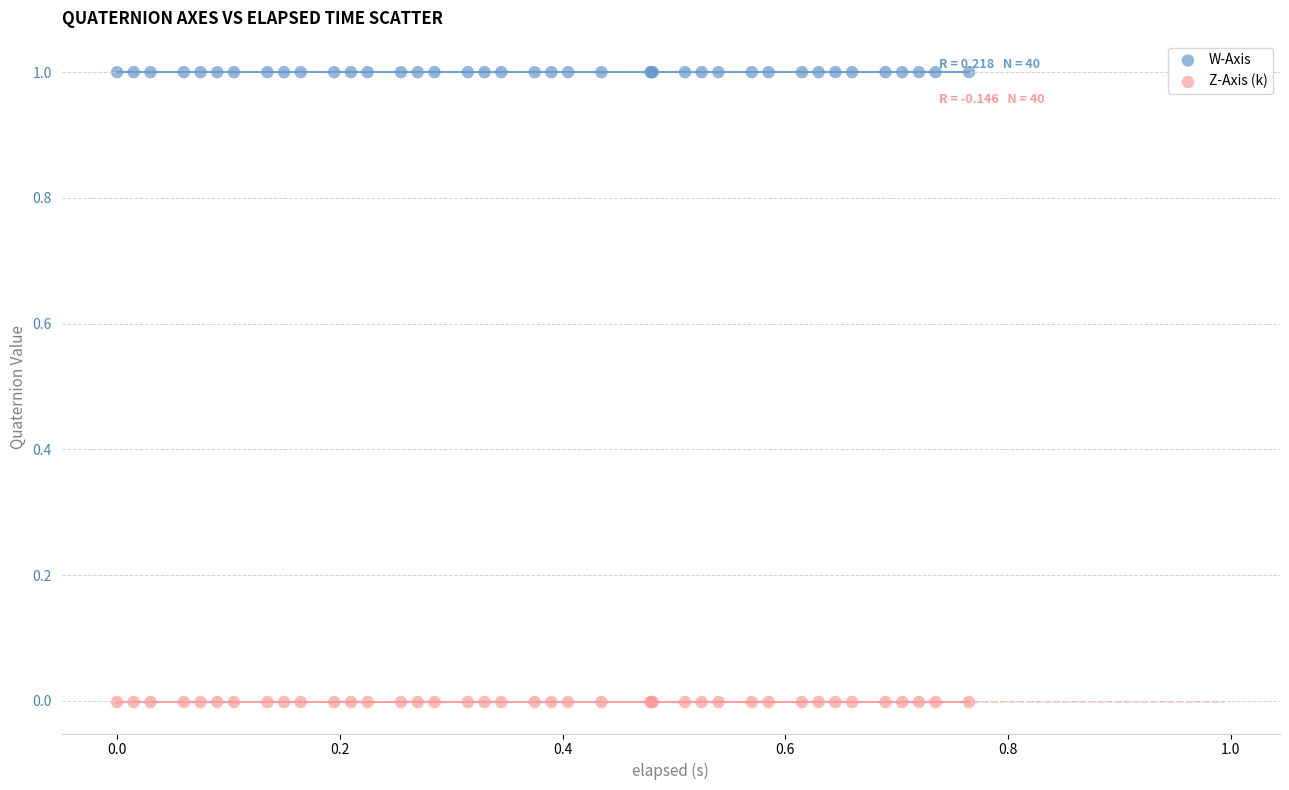

What are all the series names shown in the legend?

W-Axis, Z-Axis (k)